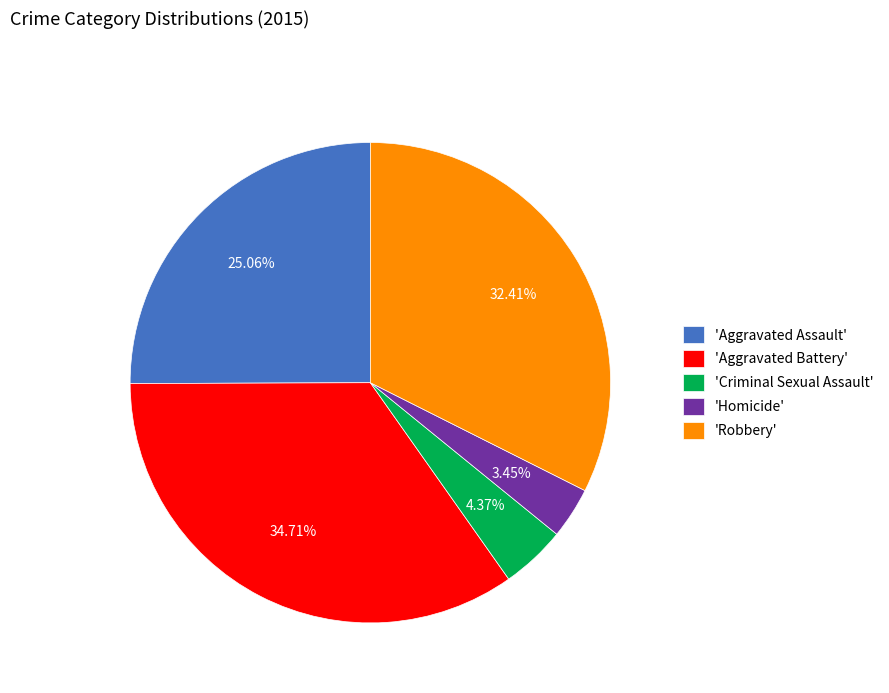

Rank the categories by value from lowest to highest.

'Homicide', 'Criminal Sexual Assault', 'Aggravated Assault', 'Robbery', 'Aggravated Battery'